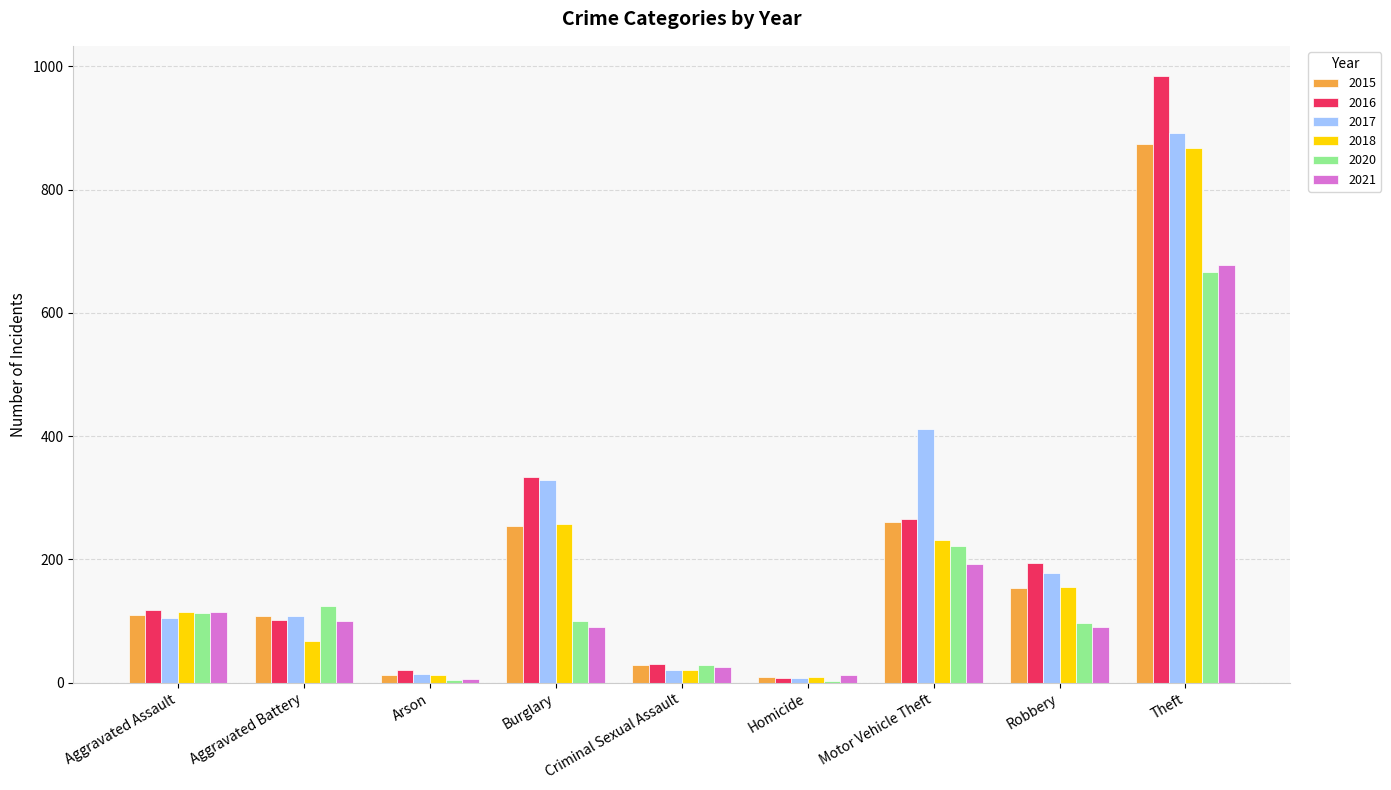

How many groups of bars are there?

9